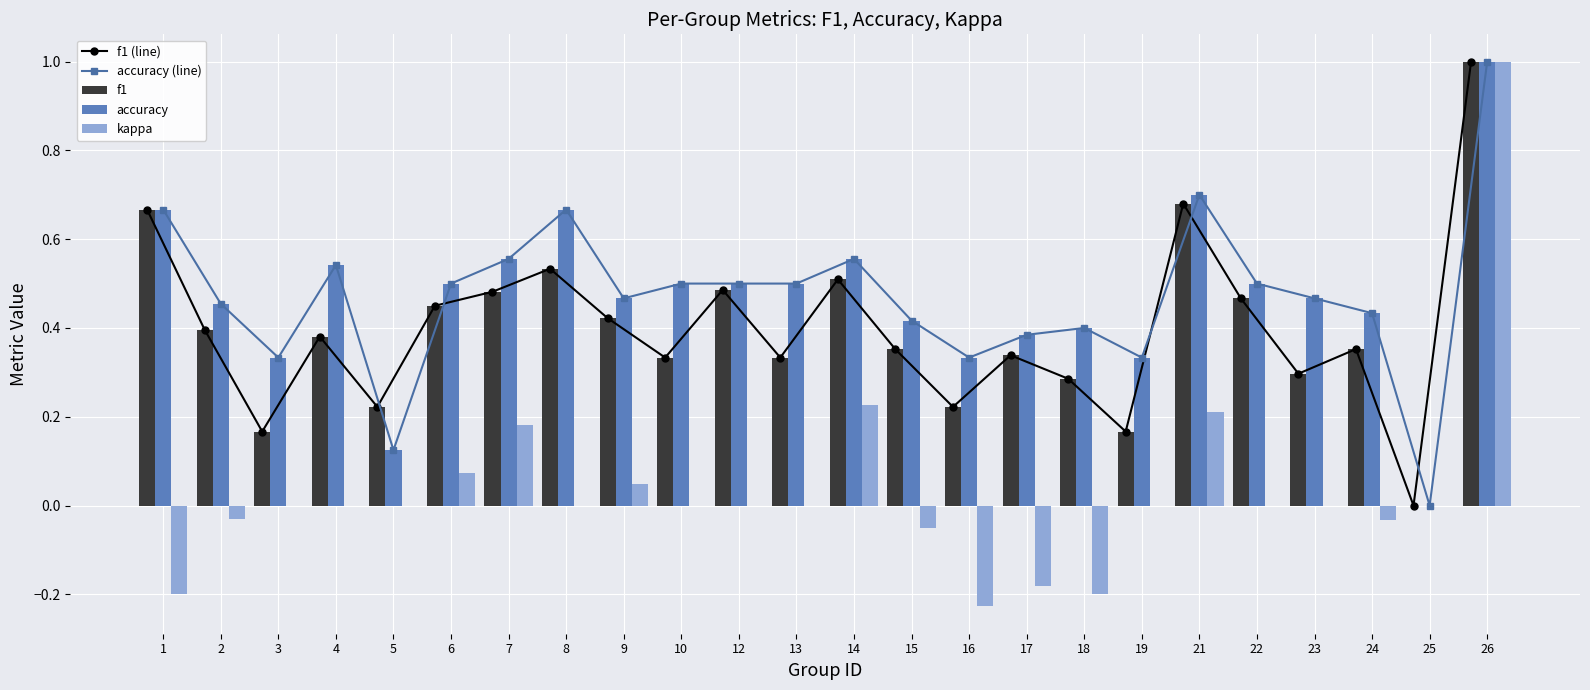

The accuracy series shows 0.4 at 21. True or false?

False